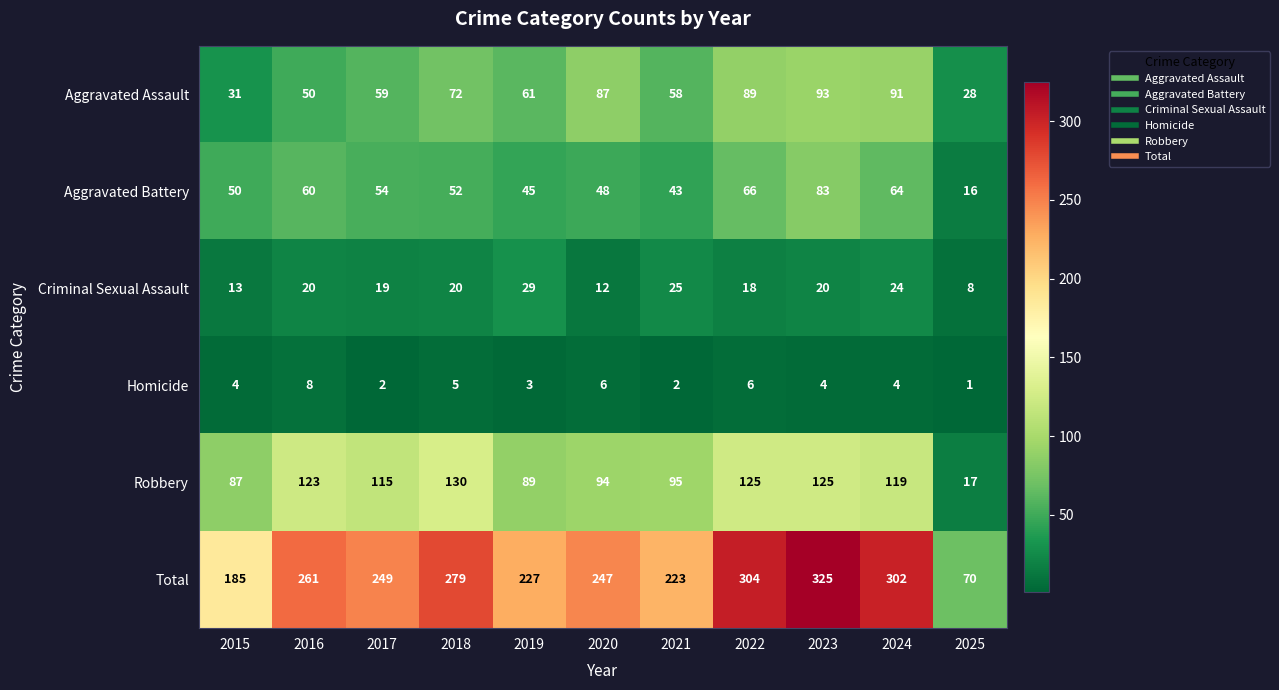

Read the Criminal Sexual Assault value at 2023.

20